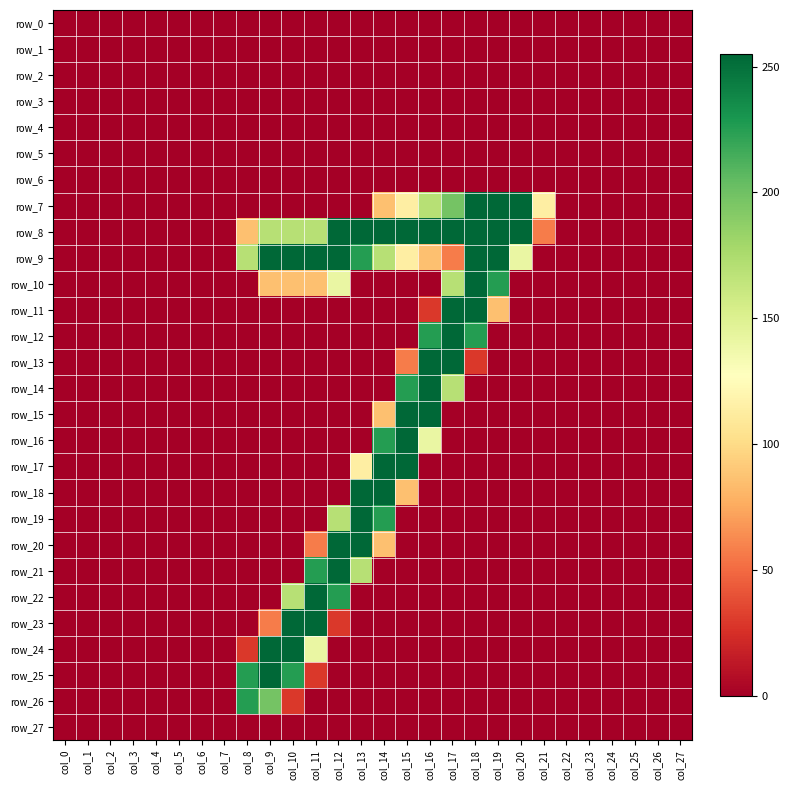

Reading left to right, list all the values displayed in this chart.

row_0: 0	0	0	0	0	0	0	0	0	0	0	0	0	0	0	0	0	0	0	0	0	0	0	0	0	0	0	0
row_1: 0	0	0	0	0	0	0	0	0	0	0	0	0	0	0	0	0	0	0	0	0	0	0	0	0	0	0	0
row_2: 0	0	0	0	0	0	0	0	0	0	0	0	0	0	0	0	0	0	0	0	0	0	0	0	0	0	0	0
row_3: 0	0	0	0	0	0	0	0	0	0	0	0	0	0	0	0	0	0	0	0	0	0	0	0	0	0	0	0
row_4: 0	0	0	0	0	0	0	0	0	0	0	0	0	0	0	0	0	0	0	0	0	0	0	0	0	0	0	0
row_5: 0	0	0	0	0	0	0	0	0	0	0	0	0	0	0	0	0	0	0	0	0	0	0	0	0	0	0	0
row_6: 0	0	0	0	0	0	0	0	0	0	0	0	0	0	0	0	0	0	0	0	0	0	0	0	0	0	0	0
row_7: 0	0	0	0	0	0	0	0	0	0	0	0	0	0	86	114	170	198	255	255	255	114	0	0	0	0	0	0
row_8: 0	0	0	0	0	0	0	0	86	170	170	170	255	255	255	255	255	255	255	255	255	57	0	0	0	0	0	0
row_9: 0	0	0	0	0	0	0	0	170	255	255	255	255	226	170	114	86	57	255	255	141	0	0	0	0	0	0	0
row_10: 0	0	0	0	0	0	0	0	0	86	86	86	141	0	0	0	0	170	255	226	0	0	0	0	0	0	0	0
row_11: 0	0	0	0	0	0	0	0	0	0	0	0	0	0	0	0	29	255	255	86	0	0	0	0	0	0	0	0
row_12: 0	0	0	0	0	0	0	0	0	0	0	0	0	0	0	0	226	255	226	0	0	0	0	0	0	0	0	0
row_13: 0	0	0	0	0	0	0	0	0	0	0	0	0	0	0	57	255	255	29	0	0	0	0	0	0	0	0	0
row_14: 0	0	0	0	0	0	0	0	0	0	0	0	0	0	0	226	255	170	0	0	0	0	0	0	0	0	0	0
row_15: 0	0	0	0	0	0	0	0	0	0	0	0	0	0	86	255	255	0	0	0	0	0	0	0	0	0	0	0
row_16: 0	0	0	0	0	0	0	0	0	0	0	0	0	0	226	255	141	0	0	0	0	0	0	0	0	0	0	0
row_17: 0	0	0	0	0	0	0	0	0	0	0	0	0	114	255	255	0	0	0	0	0	0	0	0	0	0	0	0
row_18: 0	0	0	0	0	0	0	0	0	0	0	0	0	255	255	86	0	0	0	0	0	0	0	0	0	0	0	0
row_19: 0	0	0	0	0	0	0	0	0	0	0	0	170	255	226	0	0	0	0	0	0	0	0	0	0	0	0	0
row_20: 0	0	0	0	0	0	0	0	0	0	0	57	255	255	86	0	0	0	0	0	0	0	0	0	0	0	0	0
row_21: 0	0	0	0	0	0	0	0	0	0	0	226	255	170	0	0	0	0	0	0	0	0	0	0	0	0	0	0
row_22: 0	0	0	0	0	0	0	0	0	0	170	255	226	0	0	0	0	0	0	0	0	0	0	0	0	0	0	0
row_23: 0	0	0	0	0	0	0	0	0	57	255	255	29	0	0	0	0	0	0	0	0	0	0	0	0	0	0	0
row_24: 0	0	0	0	0	0	0	0	29	255	255	141	0	0	0	0	0	0	0	0	0	0	0	0	0	0	0	0
row_25: 0	0	0	0	0	0	0	0	226	255	226	29	0	0	0	0	0	0	0	0	0	0	0	0	0	0	0	0
row_26: 0	0	0	0	0	0	0	0	226	198	29	0	0	0	0	0	0	0	0	0	0	0	0	0	0	0	0	0
row_27: 0	0	0	0	0	0	0	0	0	0	0	0	0	0	0	0	0	0	0	0	0	0	0	0	0	0	0	0